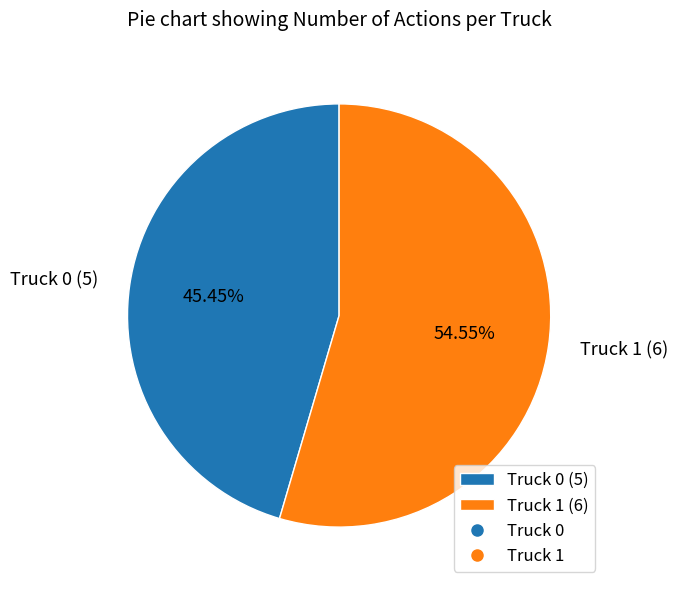

Do Truck 1 (6) and Truck 0 (5) together represent more than half of the pie?

Yes